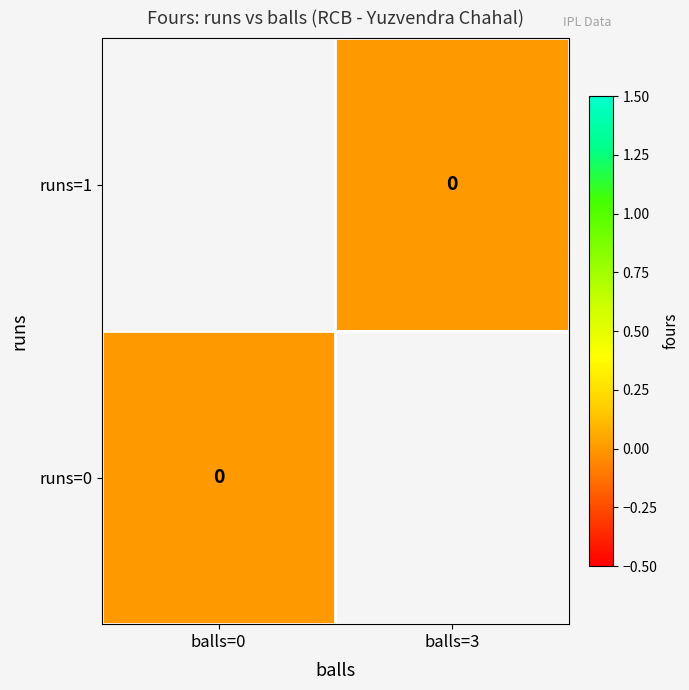

Between balls=0 and balls=3, which is larger?

balls=3